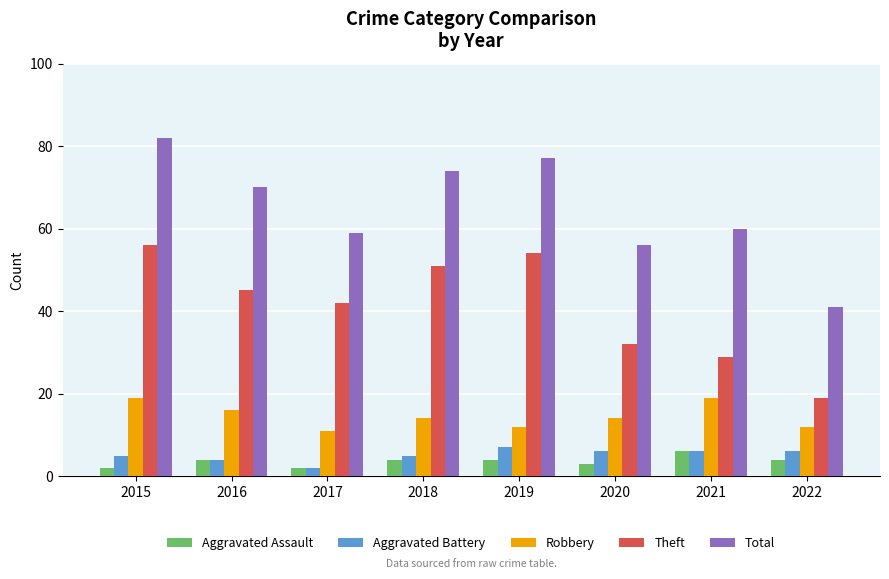

Is the value of Total at 2015 greater than the value of Robbery at 2020?

Yes